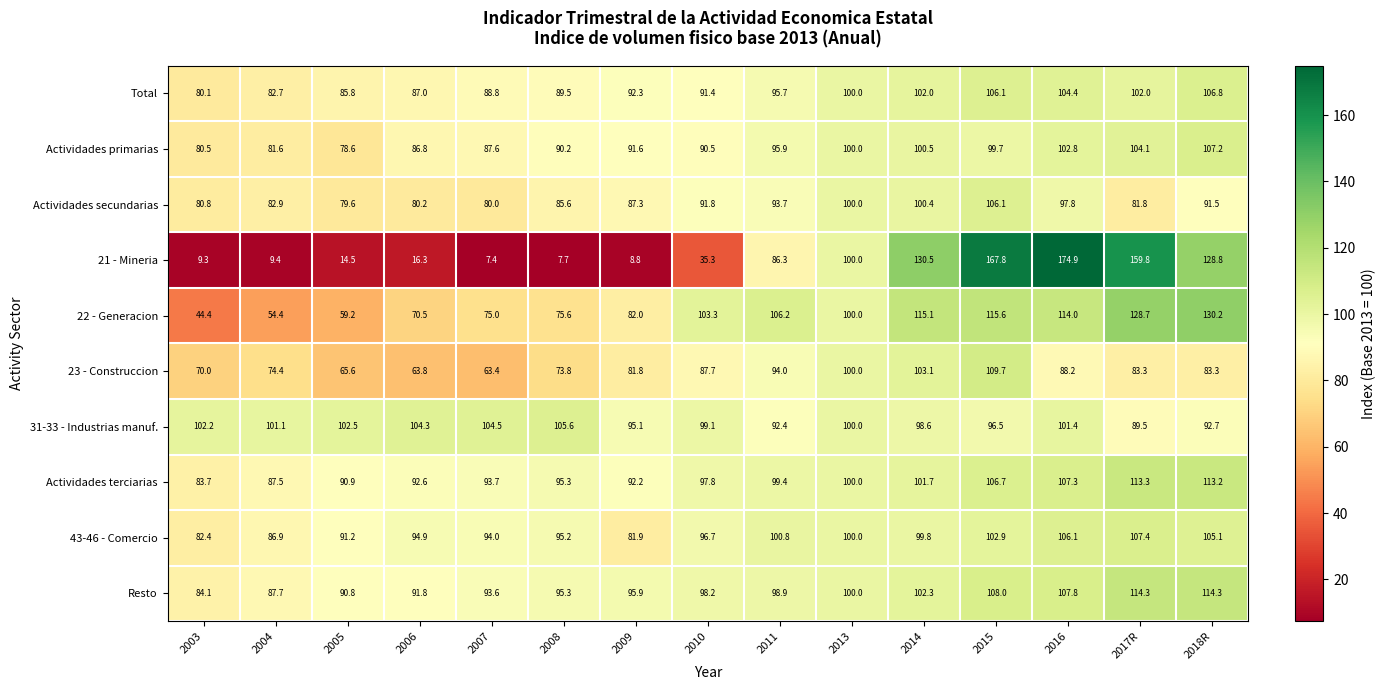

Which series has the widest spread of values?

21 - Mineria